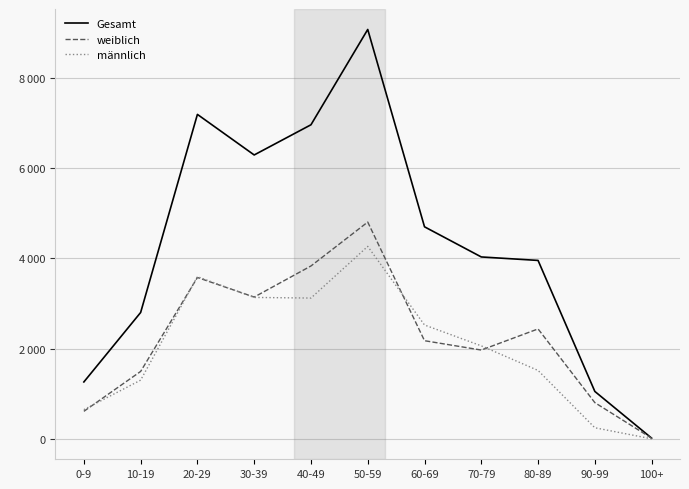

Is it true that weiblich equals 319 at 90-99?

False